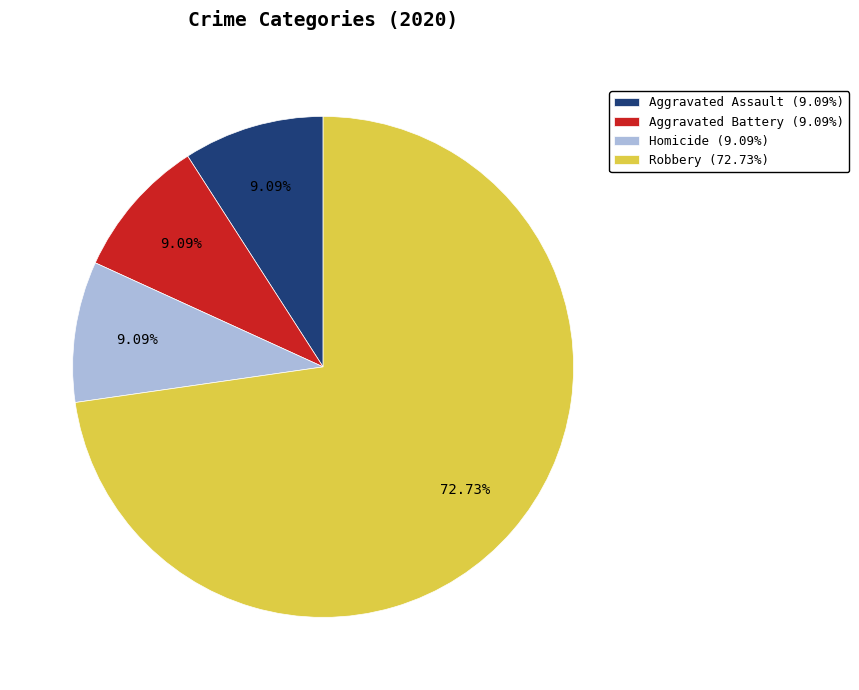

Count the number of slices in the pie.

4